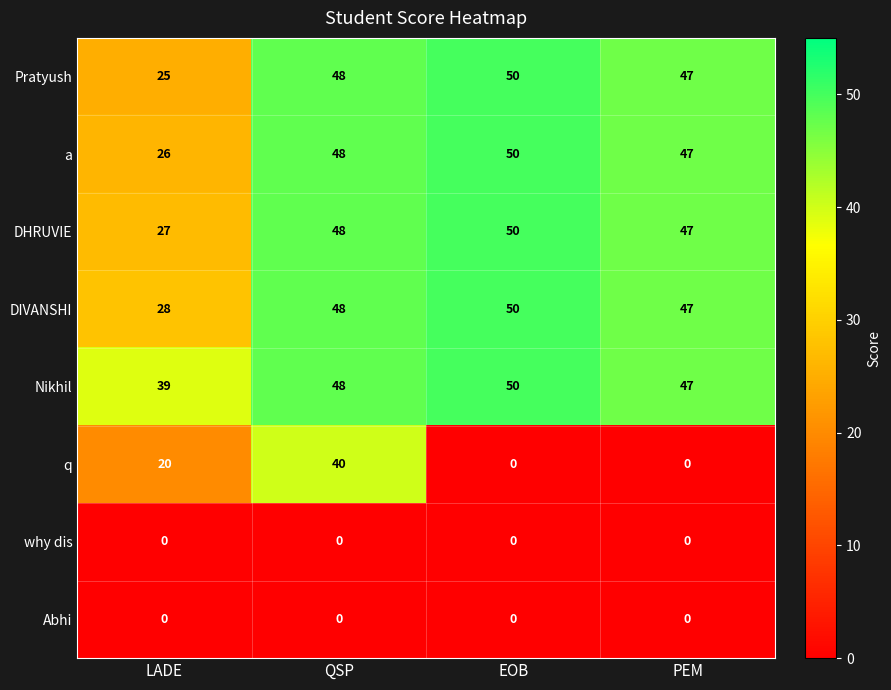

What is the greatest value displayed?

50